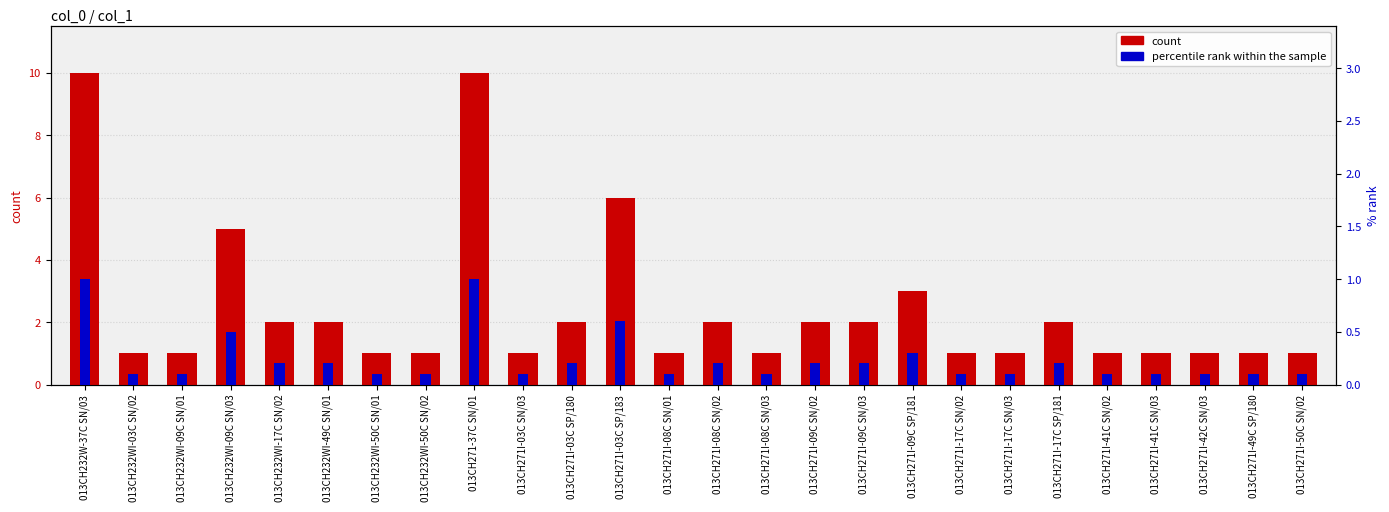

Reading left to right, list all the values displayed in this chart.

count: 10.0	1.0	1.0	5.0	2.0	2.0	1.0	1.0	10.0	1.0	2.0	6.0	1.0	2.0	1.0	2.0	2.0	3.0	1.0	1.0	2.0	1.0	1.0	1.0	1.0	1.0
percentile rank within the sample: 1.0	0.1	0.1	0.5	0.2	0.2	0.1	0.1	1.0	0.1	0.2	0.6	0.1	0.2	0.1	0.2	0.2	0.3	0.1	0.1	0.2	0.1	0.1	0.1	0.1	0.1